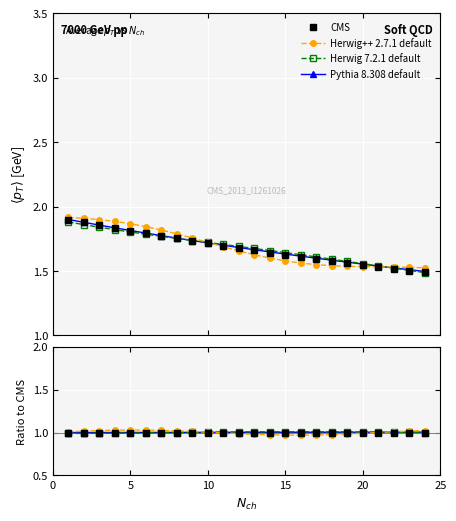

How many data points in Herwig++ 2.7.1 default are above 1?

14